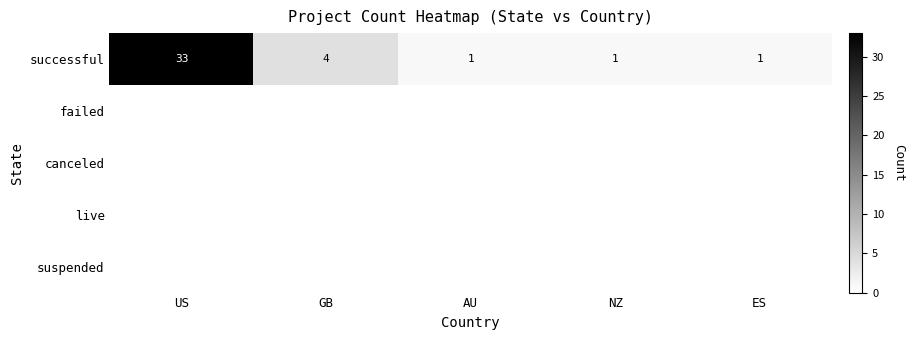

At which category does the chart reach its peak across all series?

US